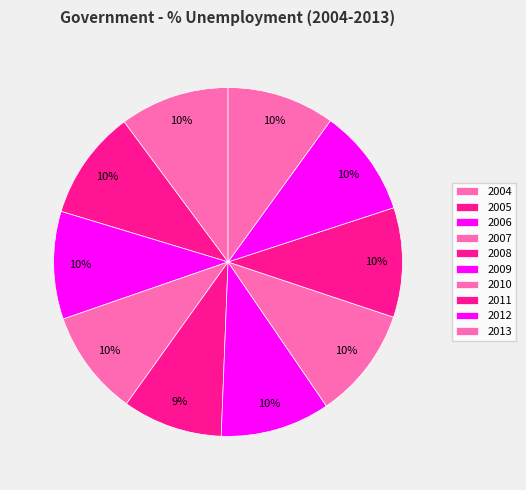

How many segments does this pie chart have?

10